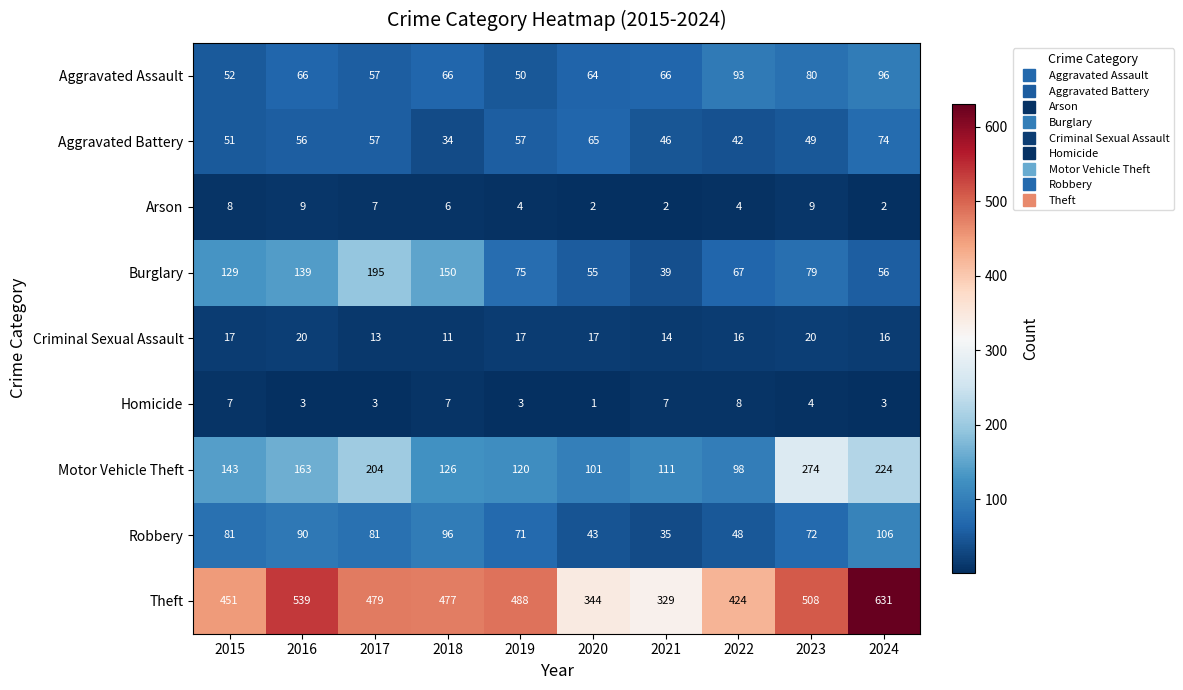

At which category does the chart reach its minimum across all series?

2020